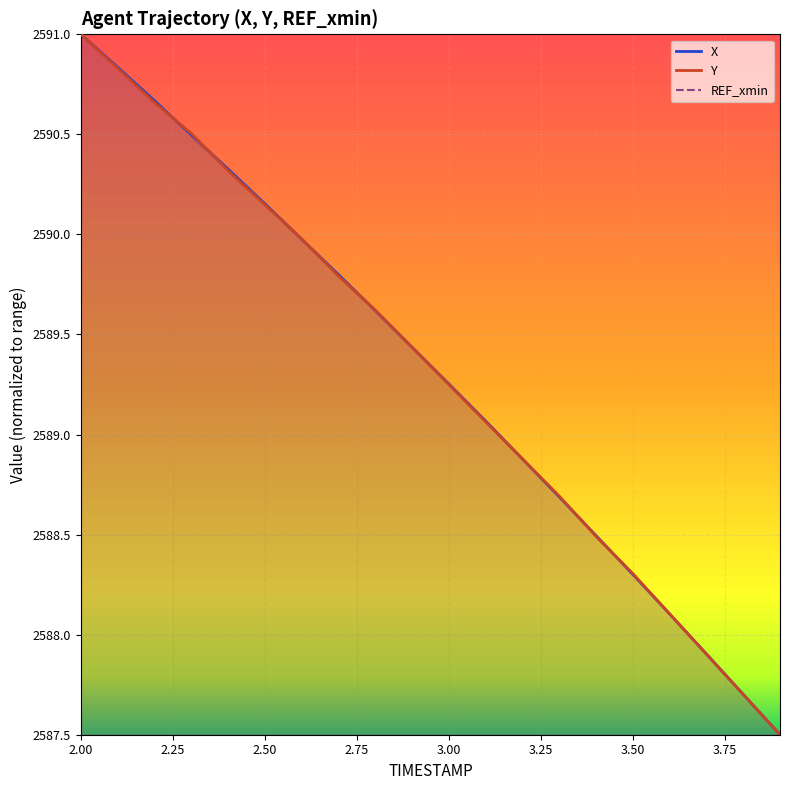

Between 2.7 and 2.9, which series saw the biggest shift?

X